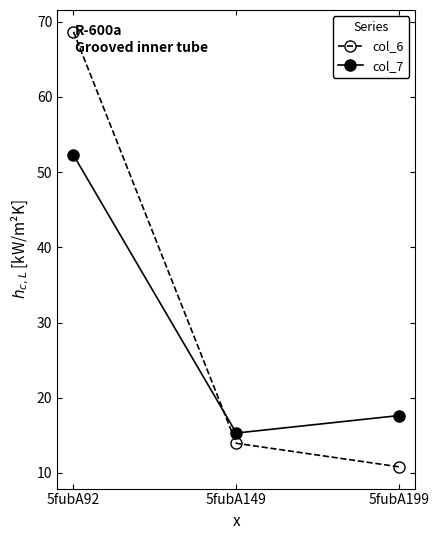

Where does the col_6 series first go above 13?

5fubA92